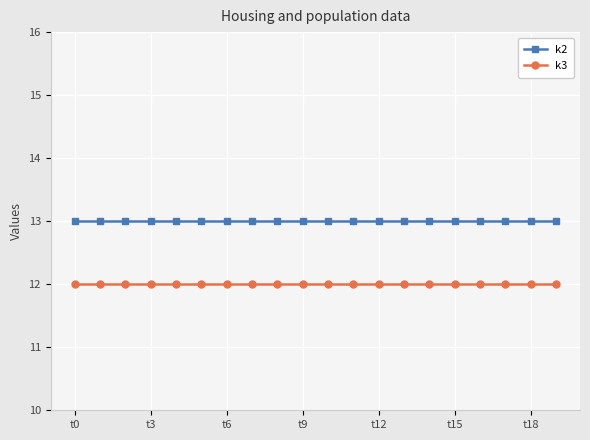

Does the chart have visible grid lines?

Yes